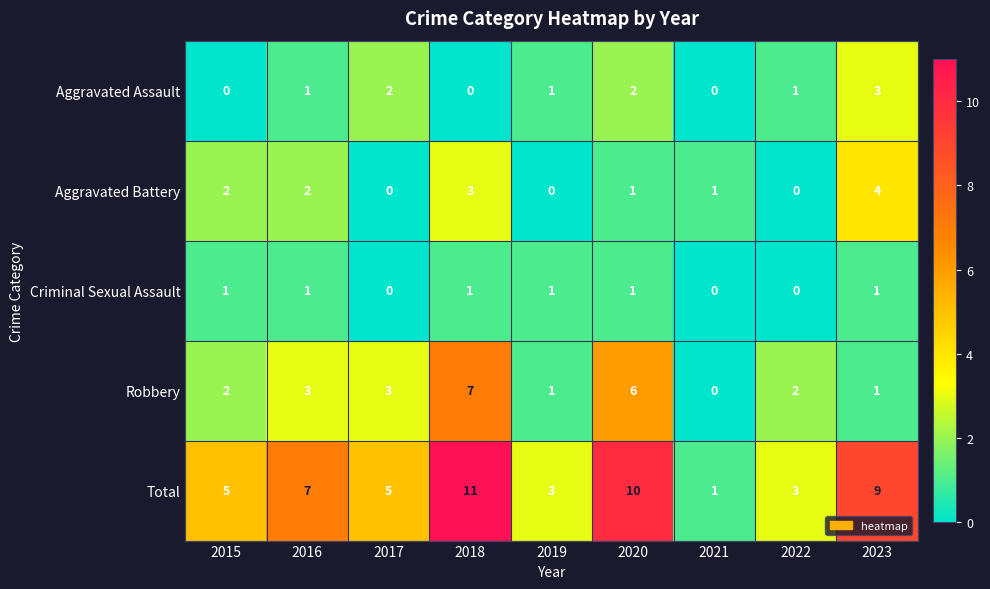

What is the spread (max minus min) of values at 2023?

8